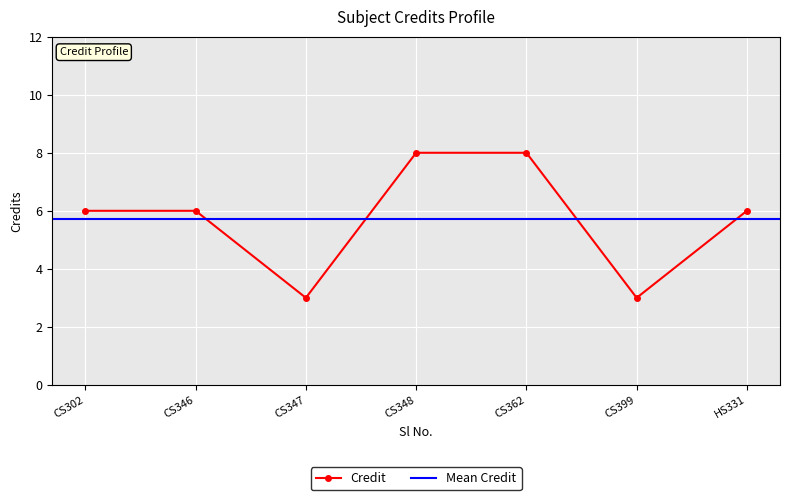

What is the value of the Credit point at the 4th from the left?

8